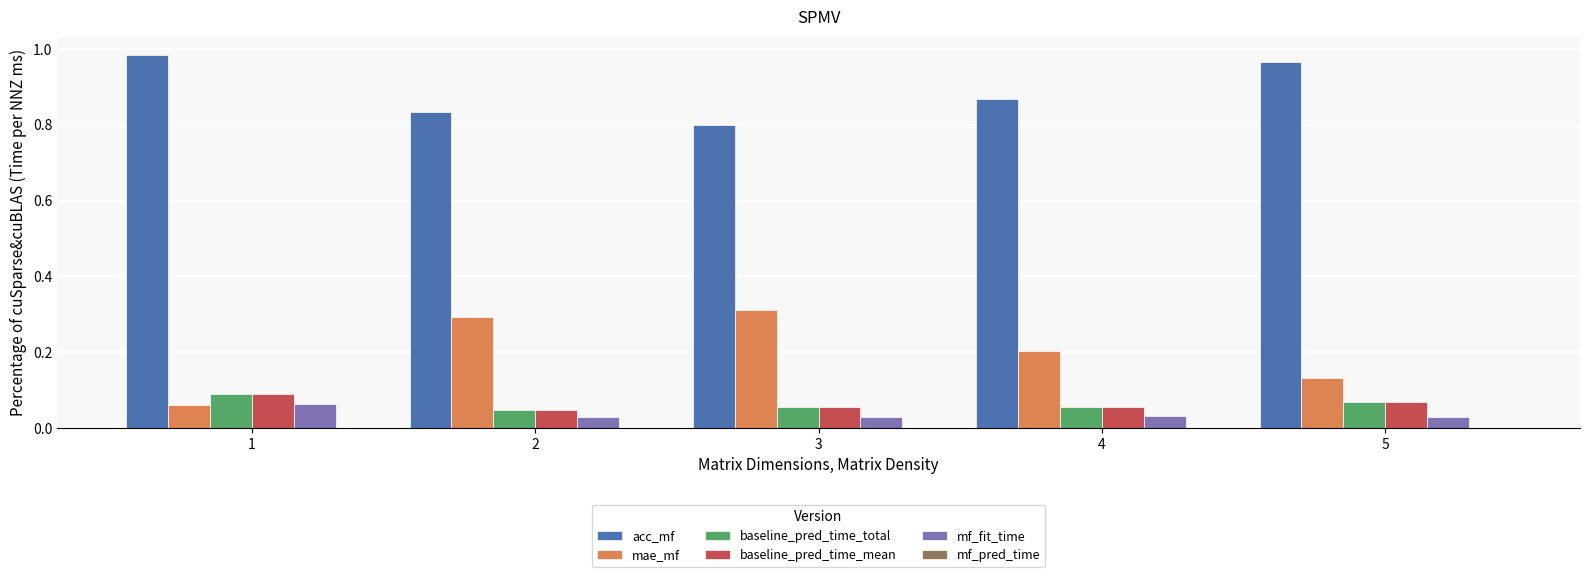

What is the sum of all acc_mf values?

4.5